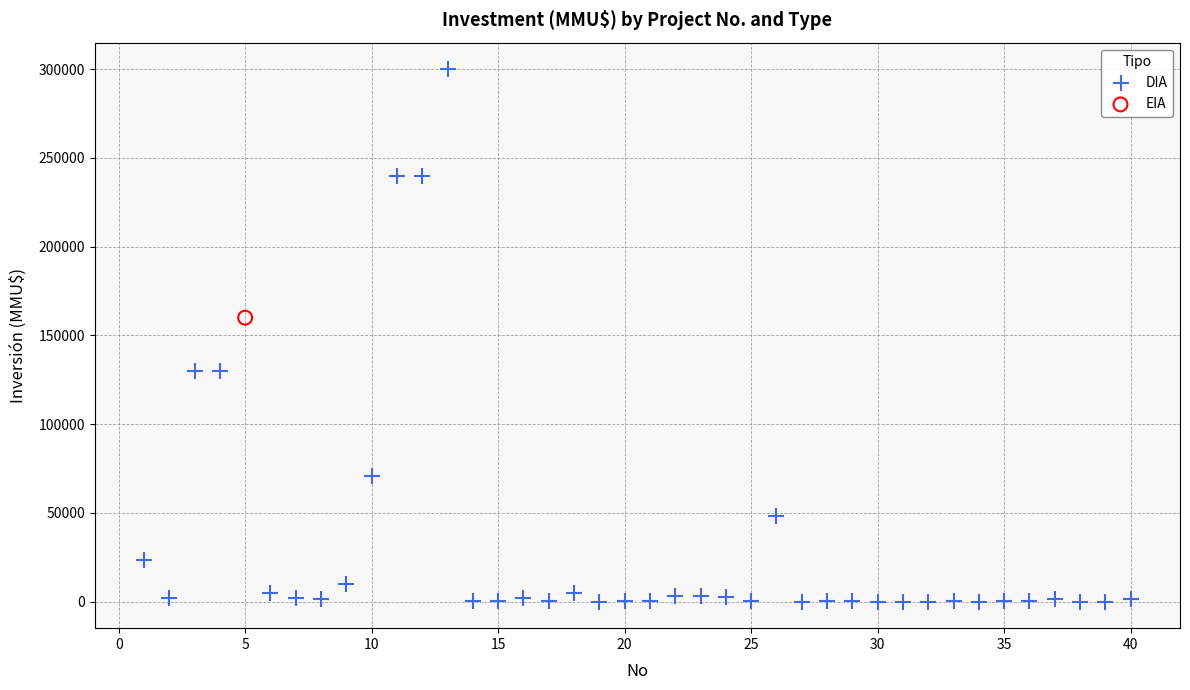

What are all the series names shown in the legend?

DIA, EIA